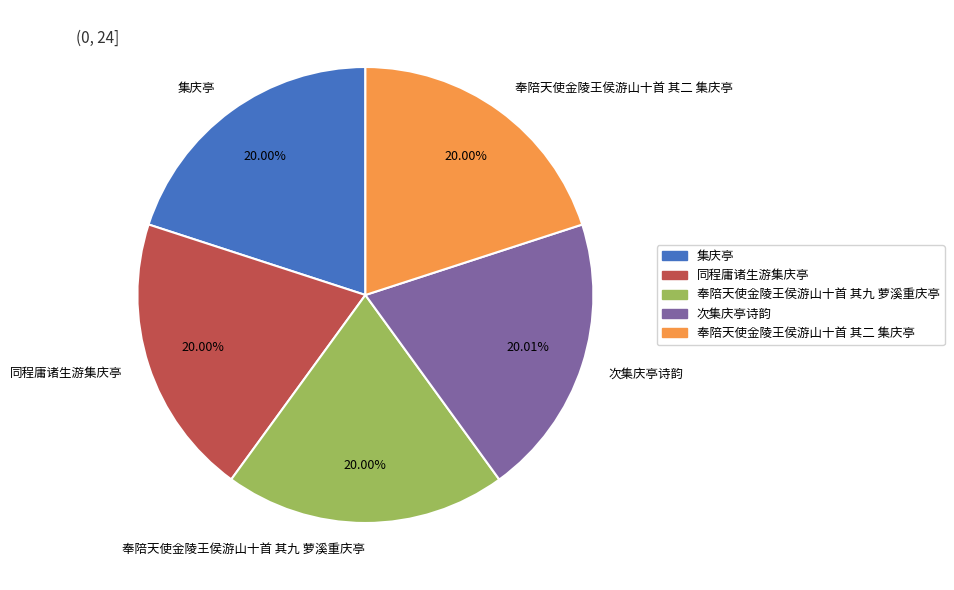

How many slices are in this pie chart?

5